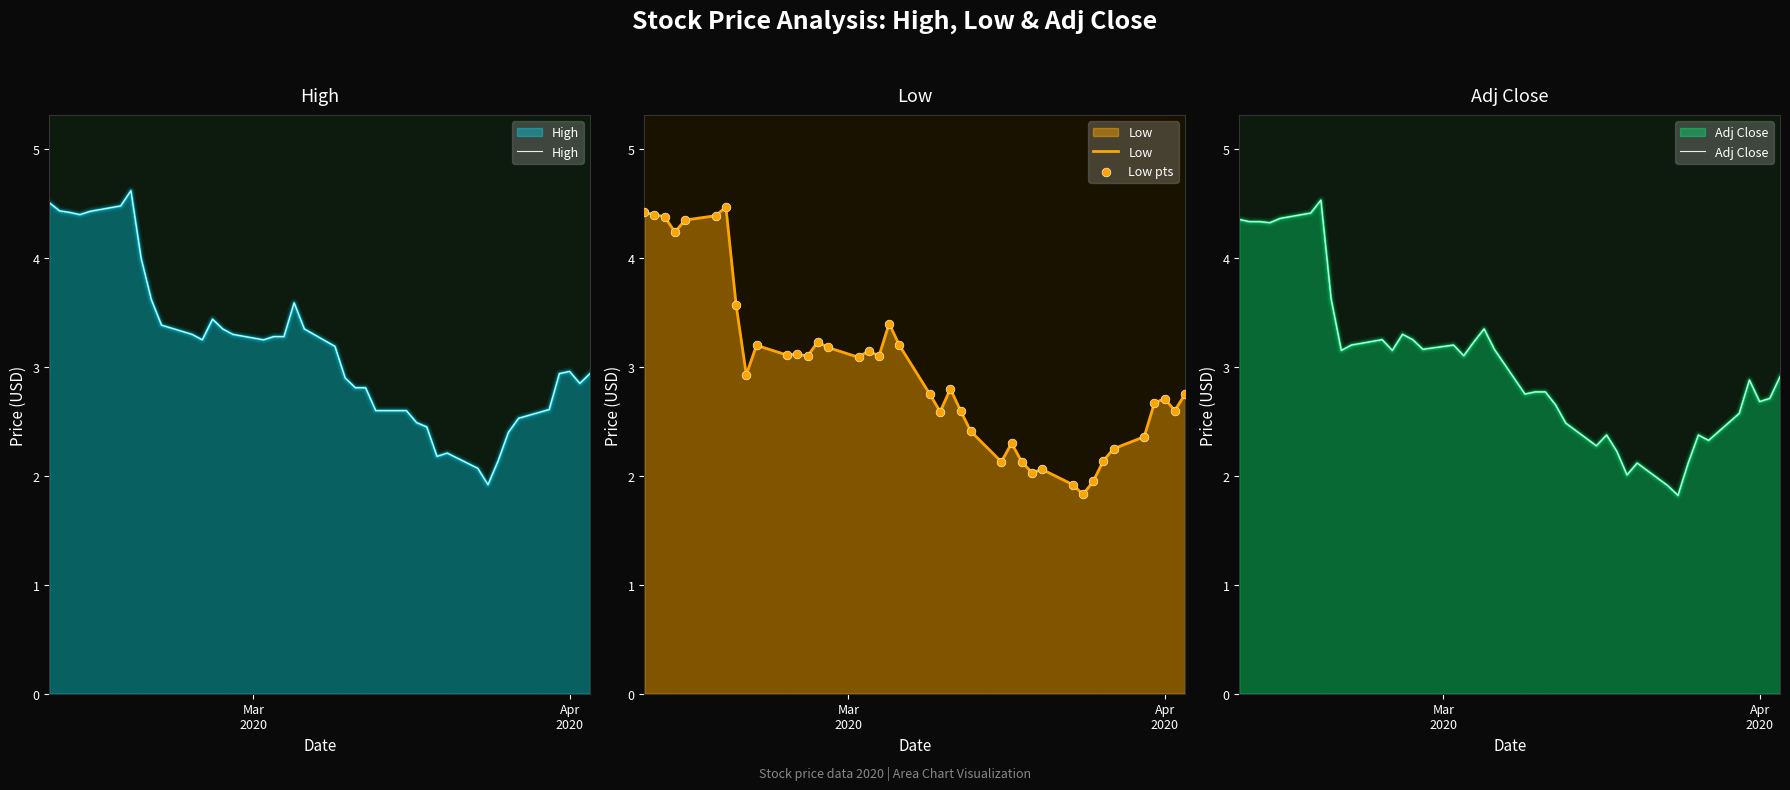

What is the minimum value for Low?

1.8